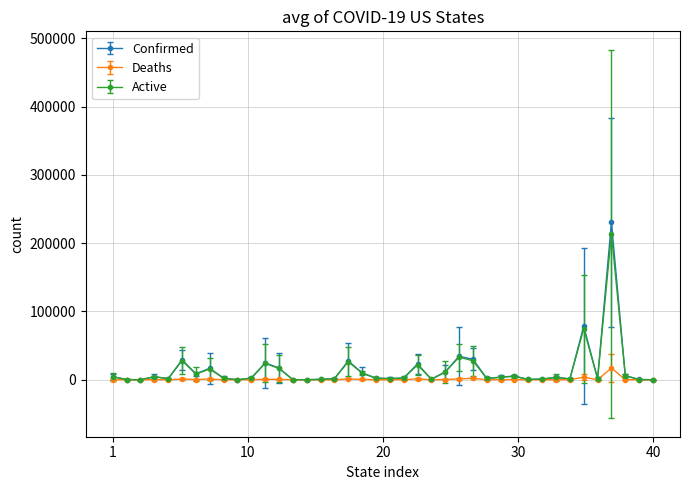

How many series are shown in this chart?

3